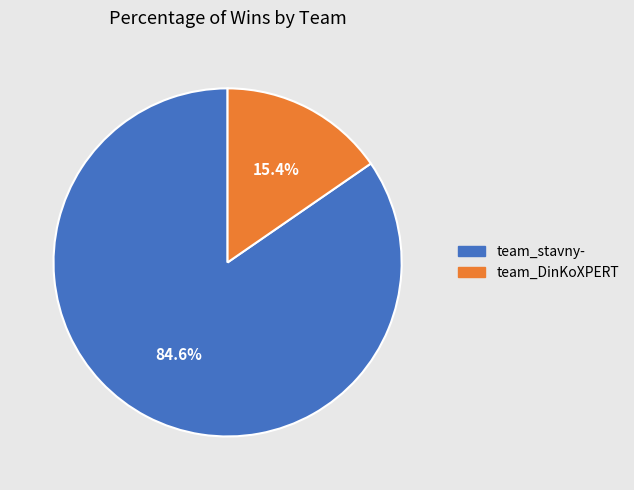

Approximately how many times larger is the value at team_stavny- compared to team_DinKoXPERT?

5.5